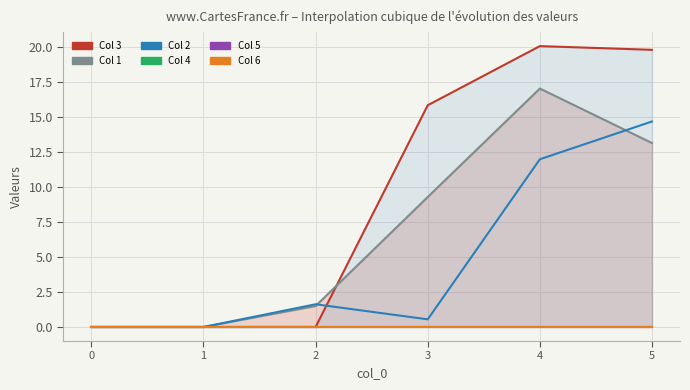

Does the chart have visible grid lines?

Yes